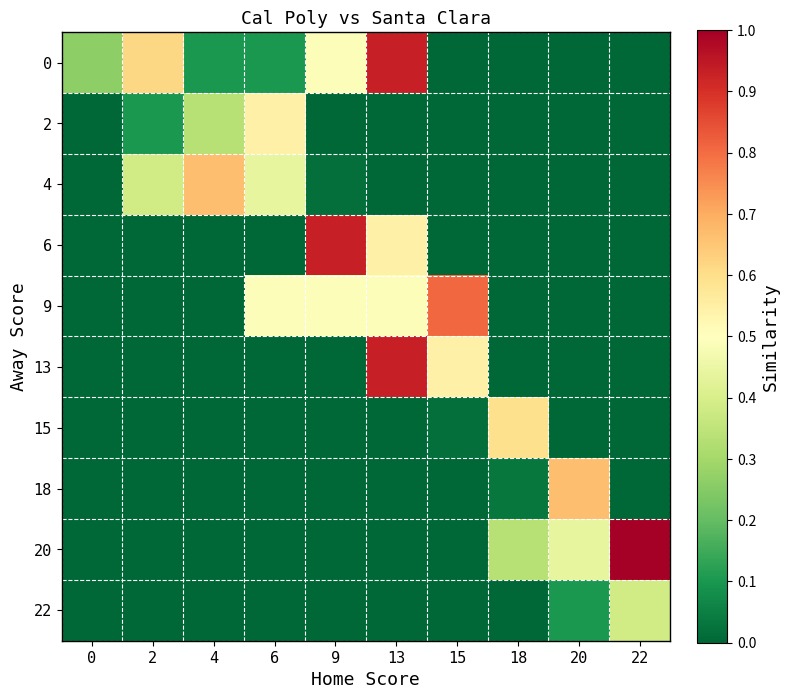

How many categories are shown in the chart?

10